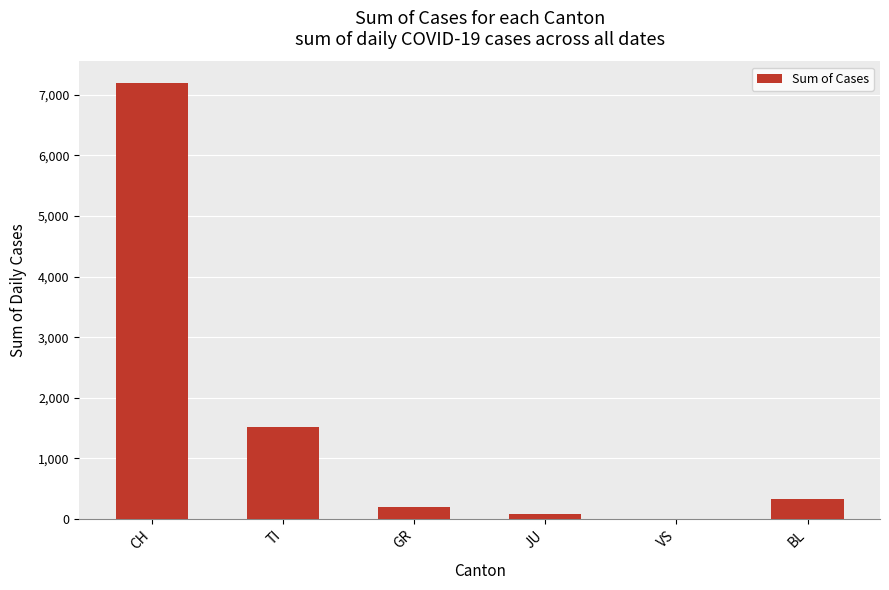

Which label corresponds to the largest value in the chart?

CH